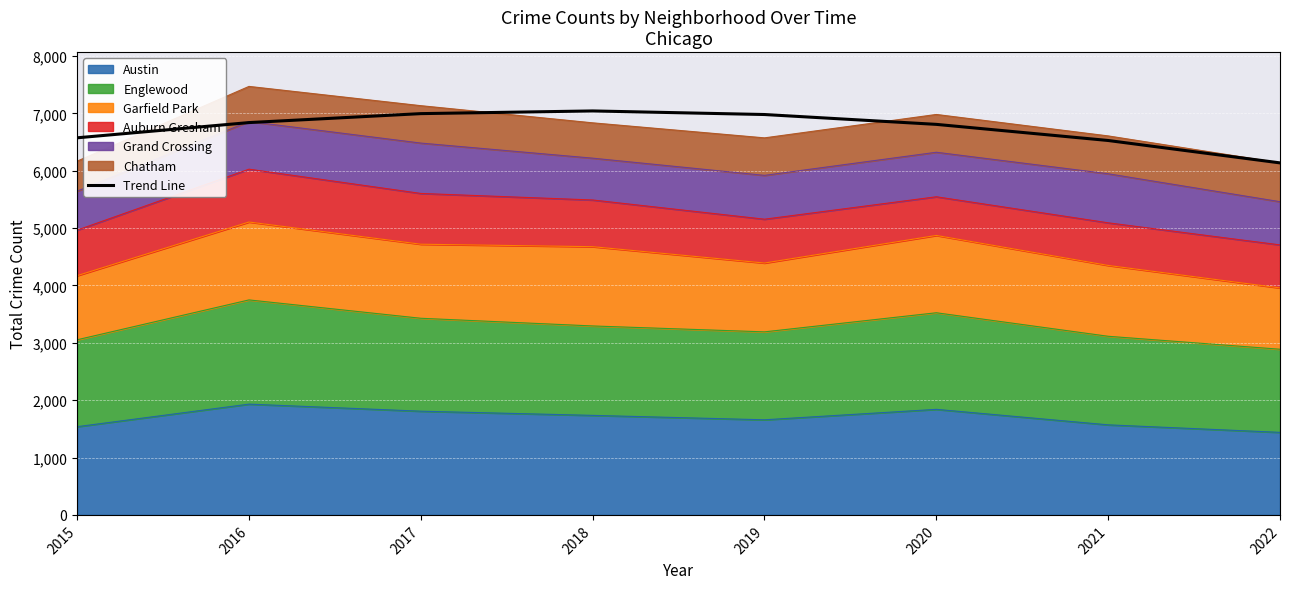

What is the change in value from 2020 to 2022?

-671.3